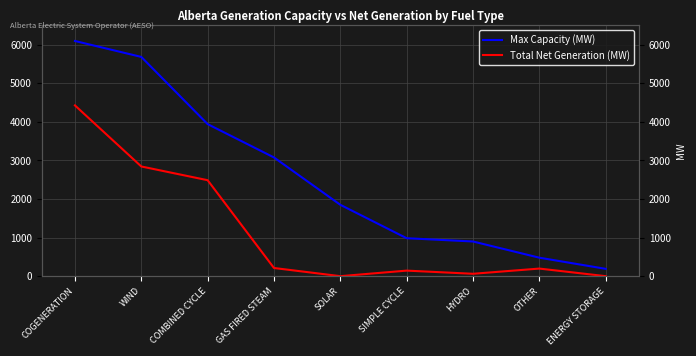

What is the approximate value of Total Net Generation (MW) at HYDRO, to the nearest 50?

50